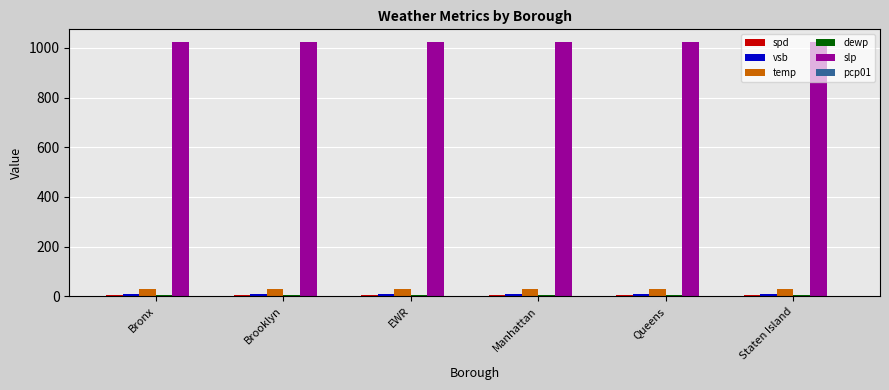

What is the maximum value shown in the chart?

1023.5